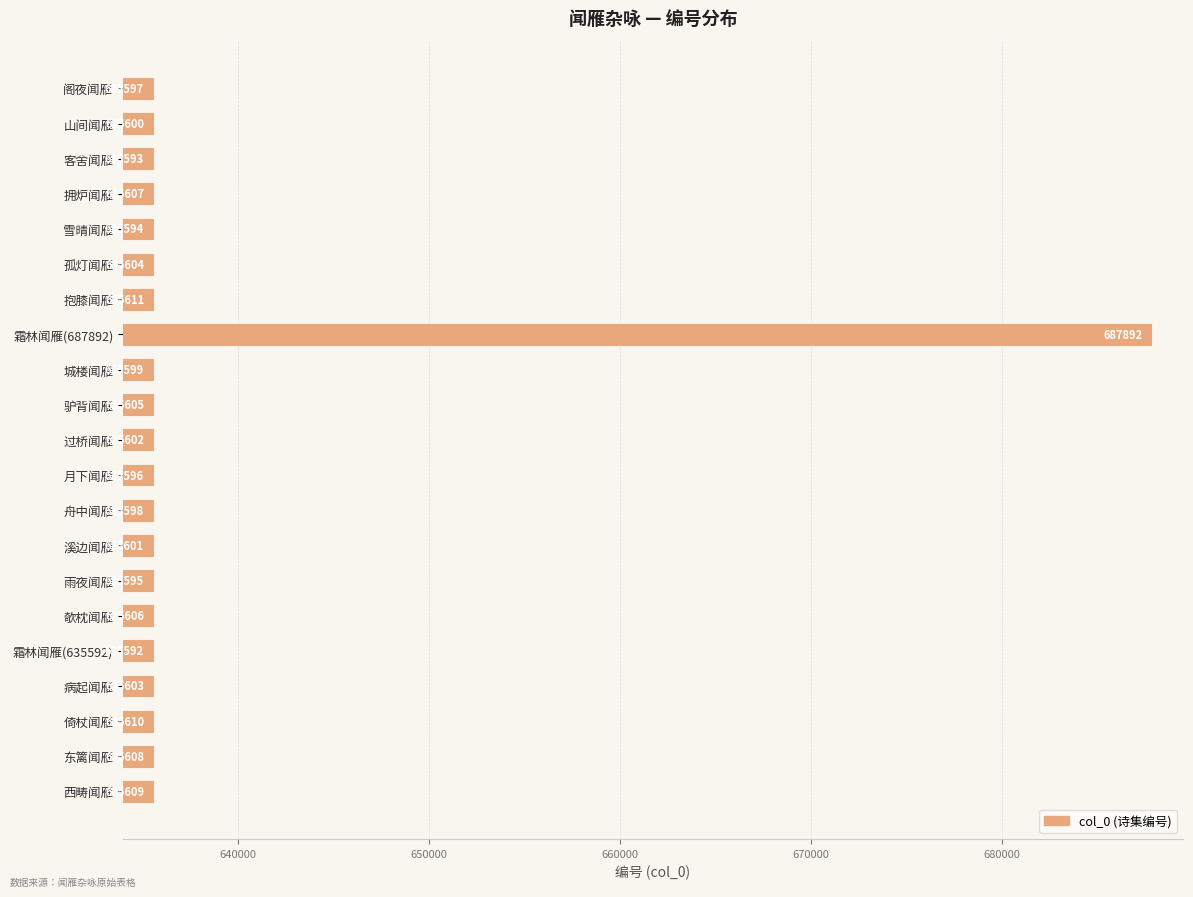

At which category does the chart reach its peak across all series?

霜林闻雁(687892)